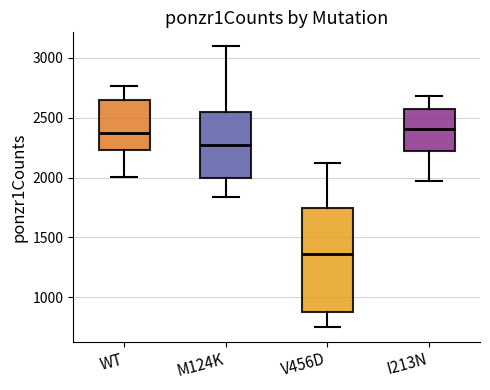

Reading left to right, transcribe this box plot: for each box, give where its median line is, the range the box spans, and where its two whiskers end, as read against the y-axis. The values are not printed on the chart, so give them approximately, as read against the axis.

WT: median 2400, box 2250 to 2650, whiskers 2000 to 2750
M124K: median 2250, box 2000 to 2550, whiskers 1850 to 3100
V456D: median 1350, box 900 to 1750, whiskers 750 to 2100
I213N: median 2400, box 2200 to 2550, whiskers 2000 to 2700